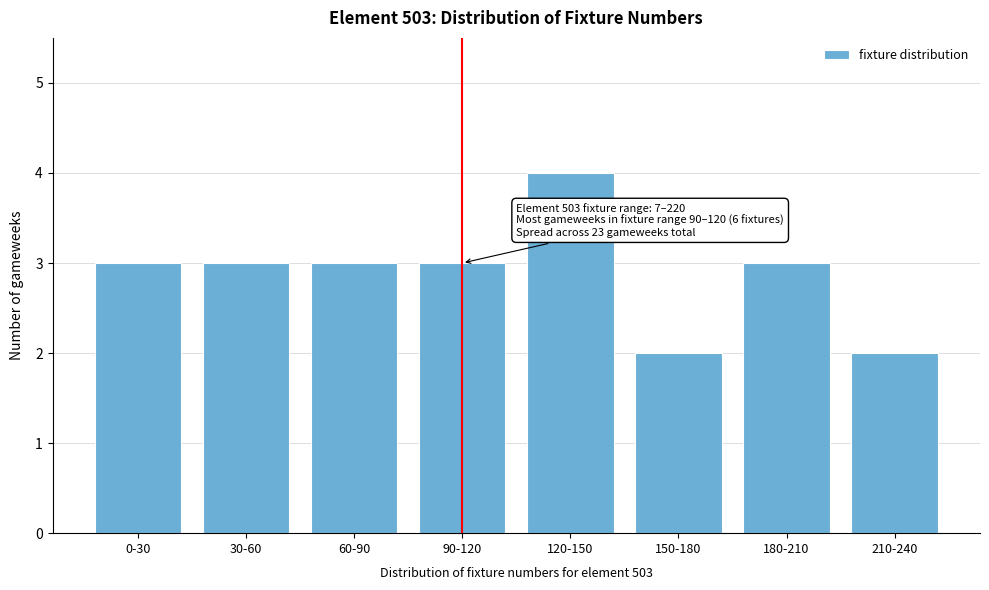

Reading right to left, list all the values displayed in this chart.

2	3	2	4	3	3	3	3